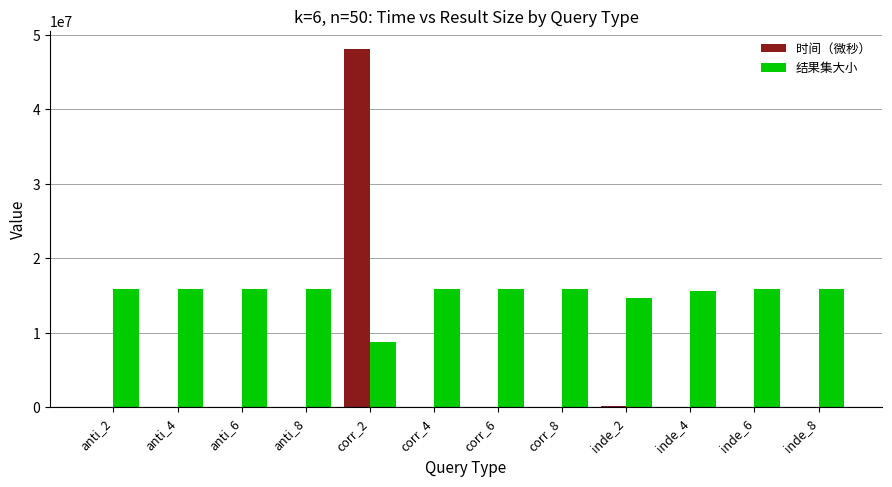

What is the sum of all 时间（微秒） values?

48271033